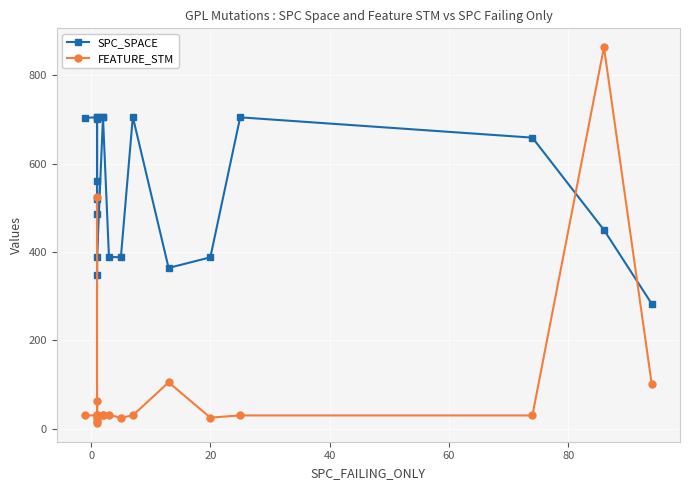

Is it true that FEATURE_STM equals 43 at 11?

False